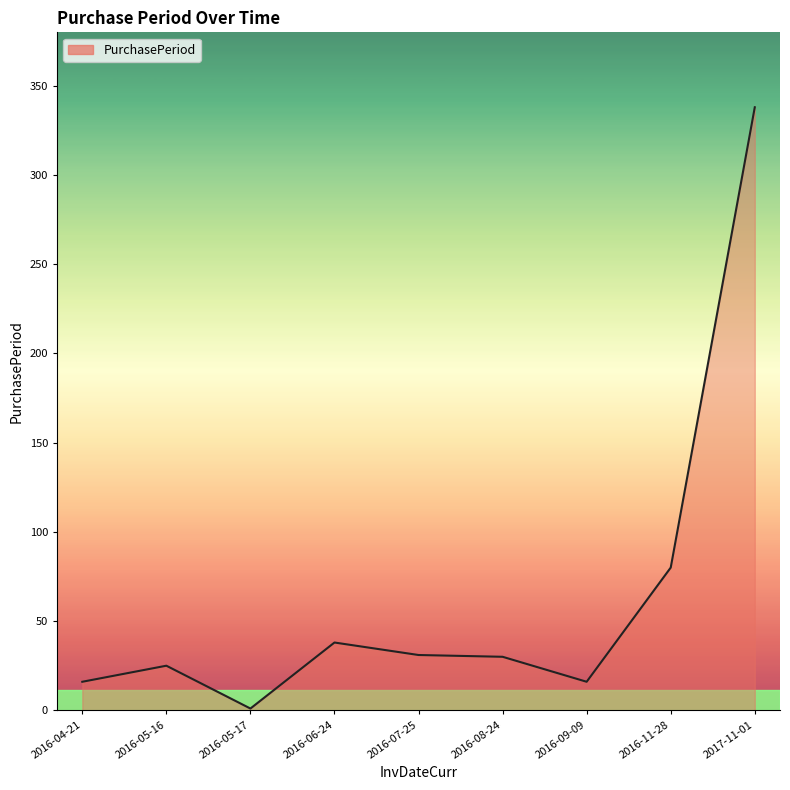

What is the difference between the maximum and minimum values?

337